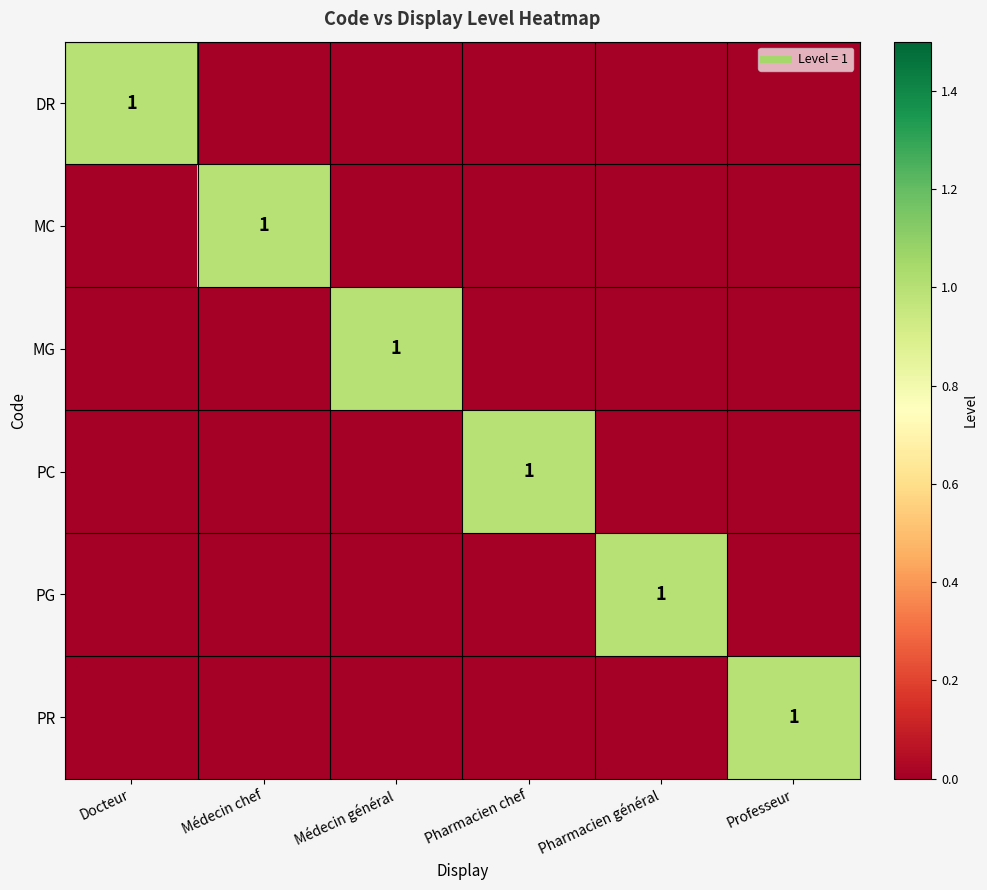

At which label is PR closest to 0?

Docteur